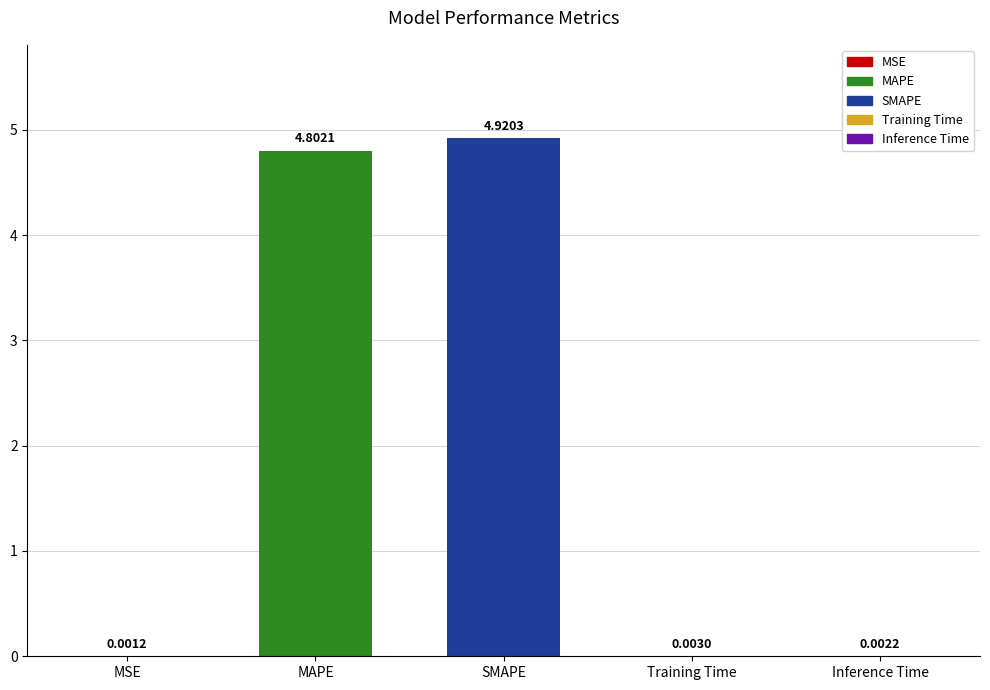

Between MSE and SMAPE, which is larger?

SMAPE